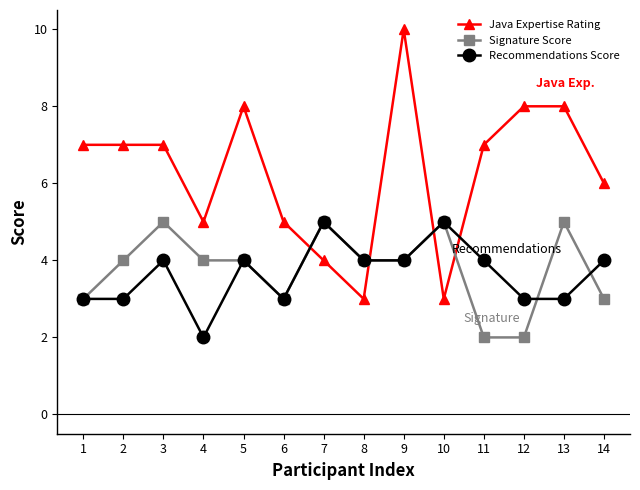

What value does the Recommendations Score series have at 1?

3